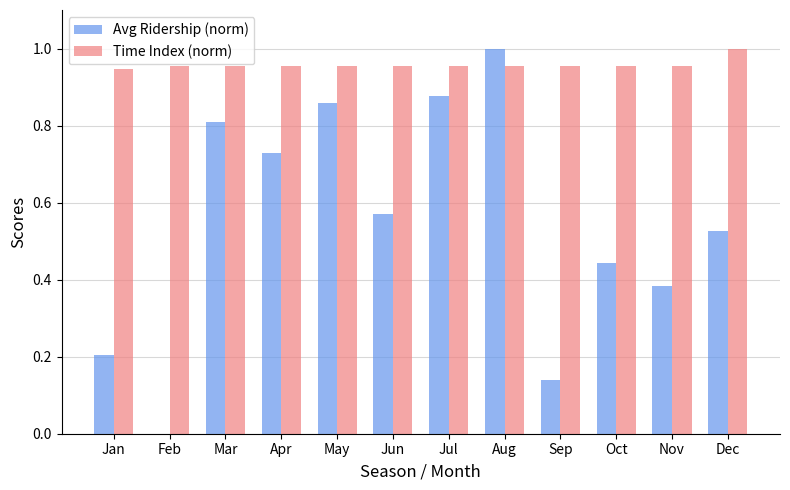

At which category is the sum across all series the highest?

Aug